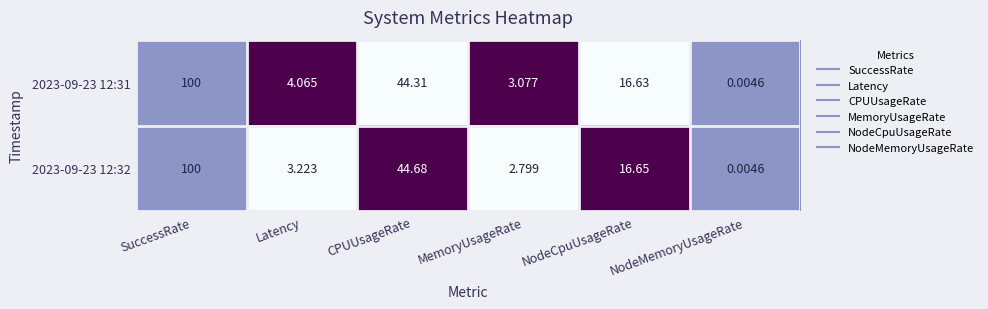

List the labels in order of 2023-09-23 12:31 value, largest first.

SuccessRate, CPUUsageRate, NodeCpuUsageRate, Latency, MemoryUsageRate, NodeMemoryUsageRate